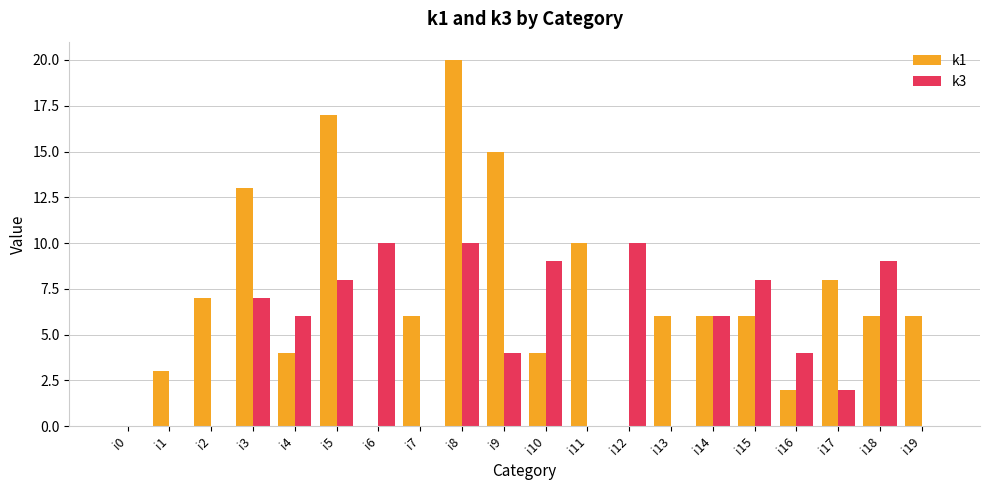

How many k3 values are between 0 and 9?

17